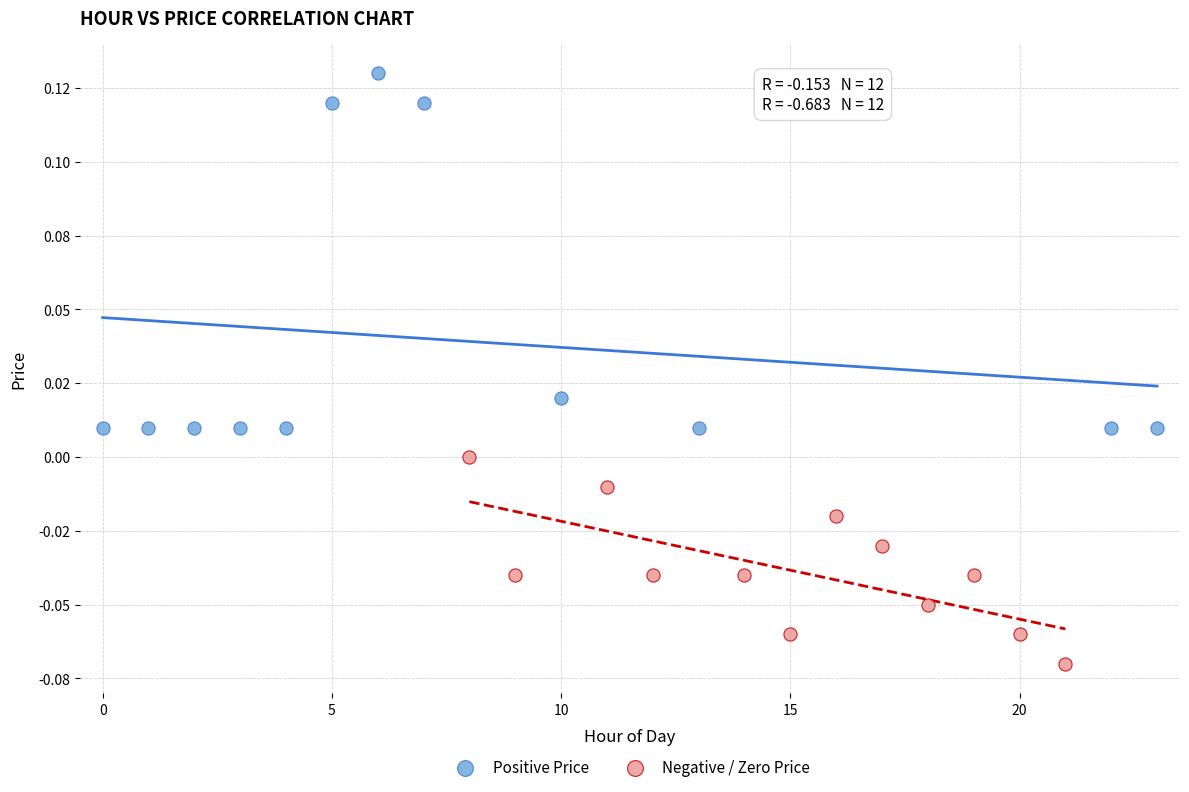

Which series reaches the minimum Y coordinate?

Negative / Zero Price